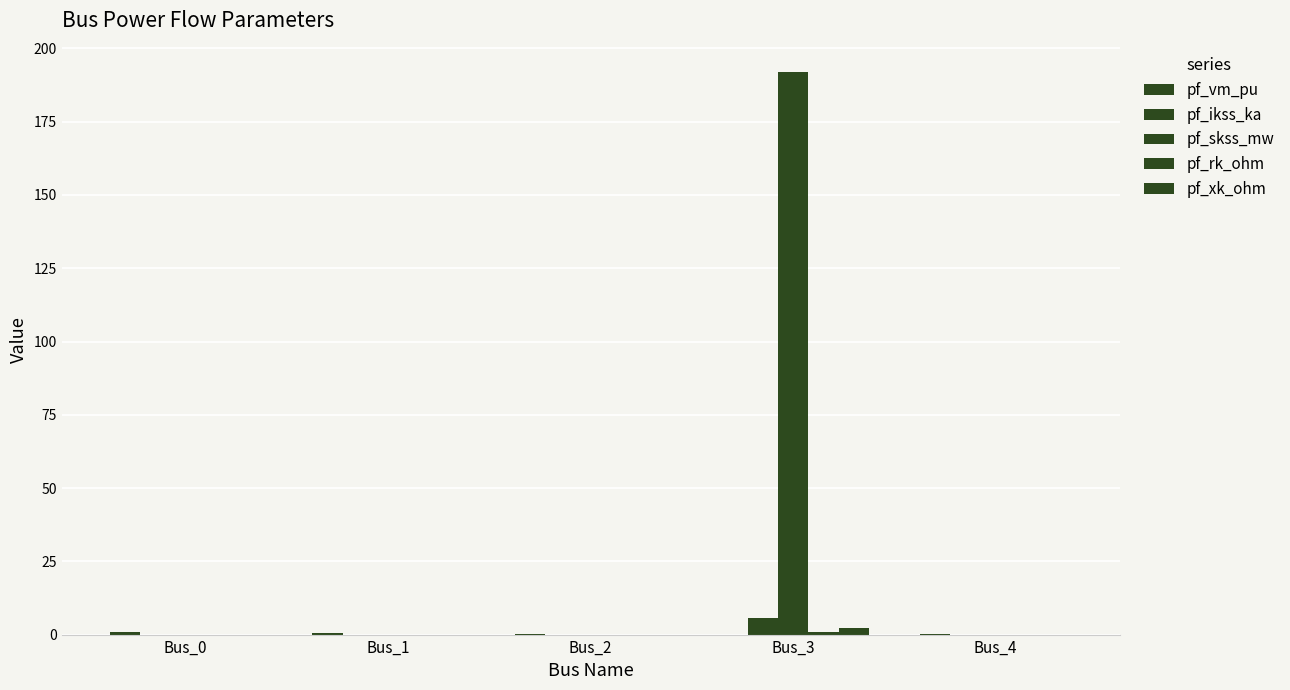

Which series has the largest range (max minus min)?

pf_skss_mw